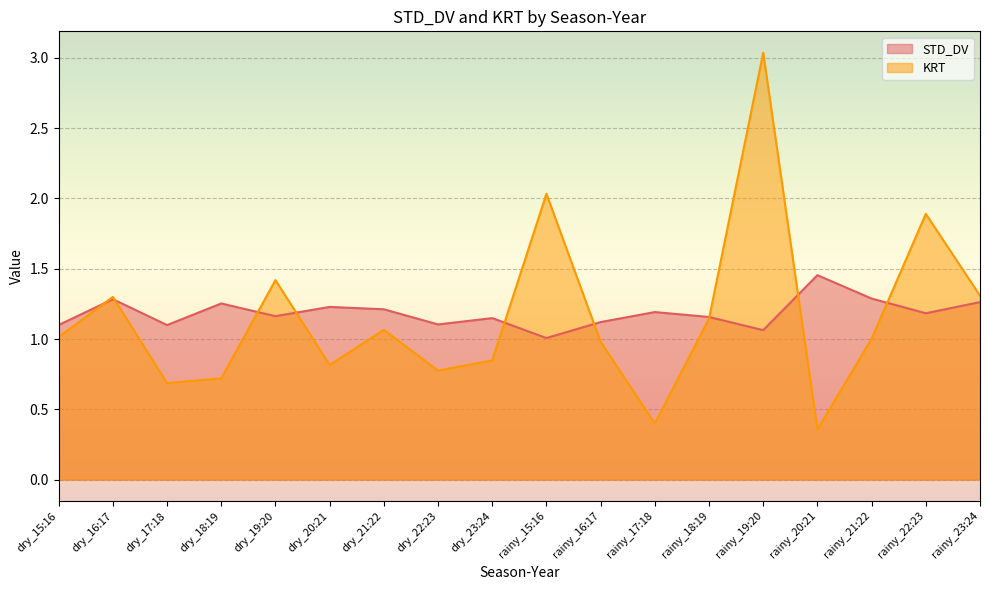

Which has a higher value, rainy_20:21 or dry_15:16?

rainy_20:21